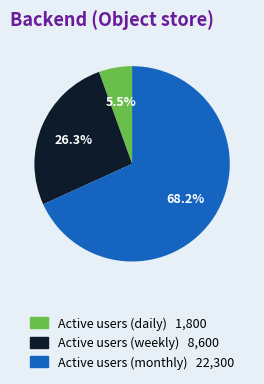

Is there a majority slice in this chart?

Yes